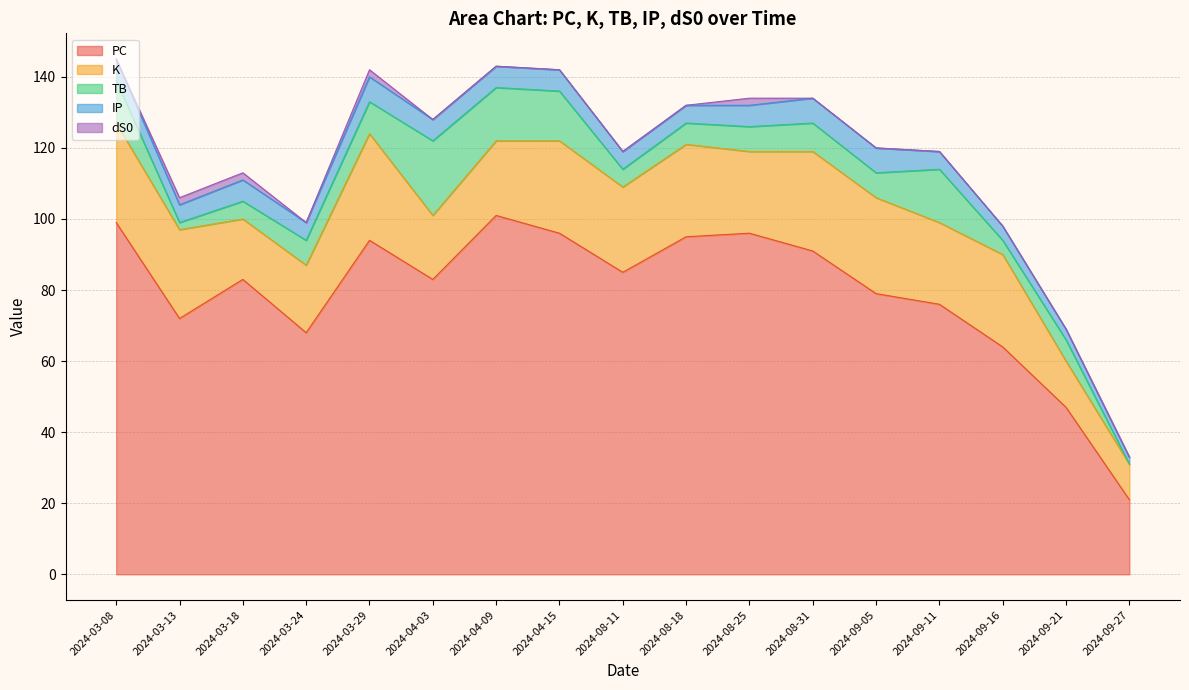

Which series has the largest range (max minus min)?

PC